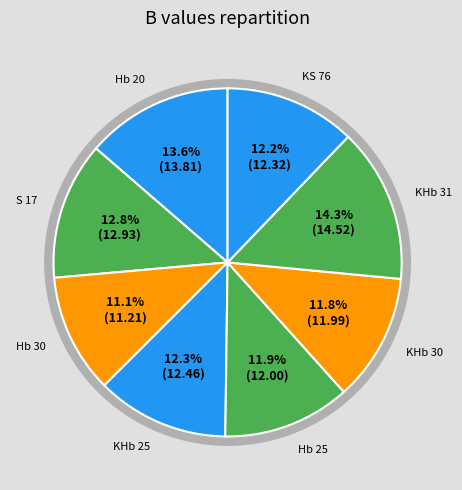

To the nearest percent, what is the average slice percentage?

12%